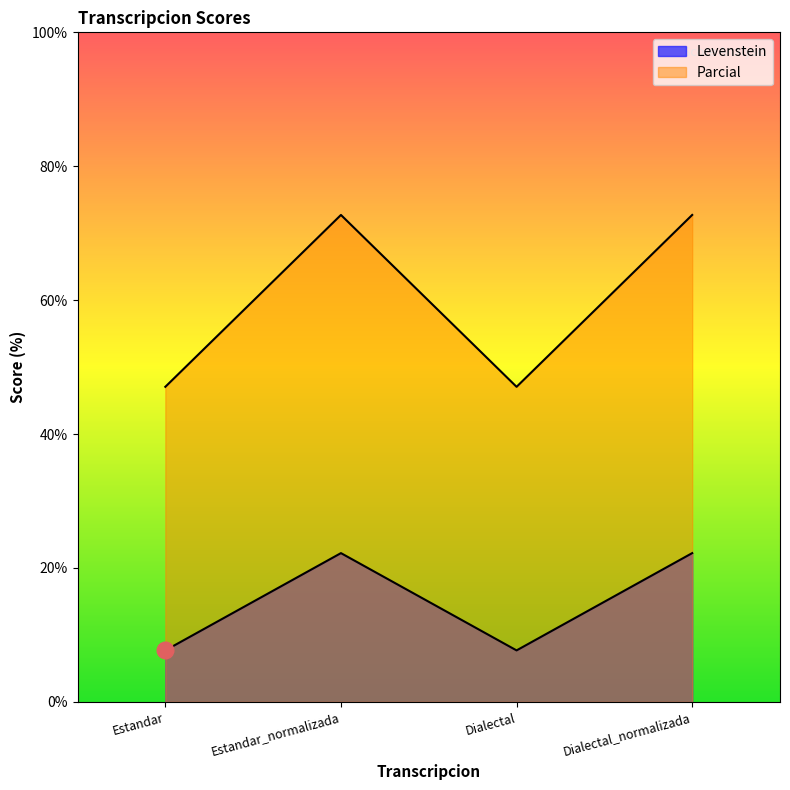

The Levenstein series shows 7.7 at Dialectal. True or false?

True